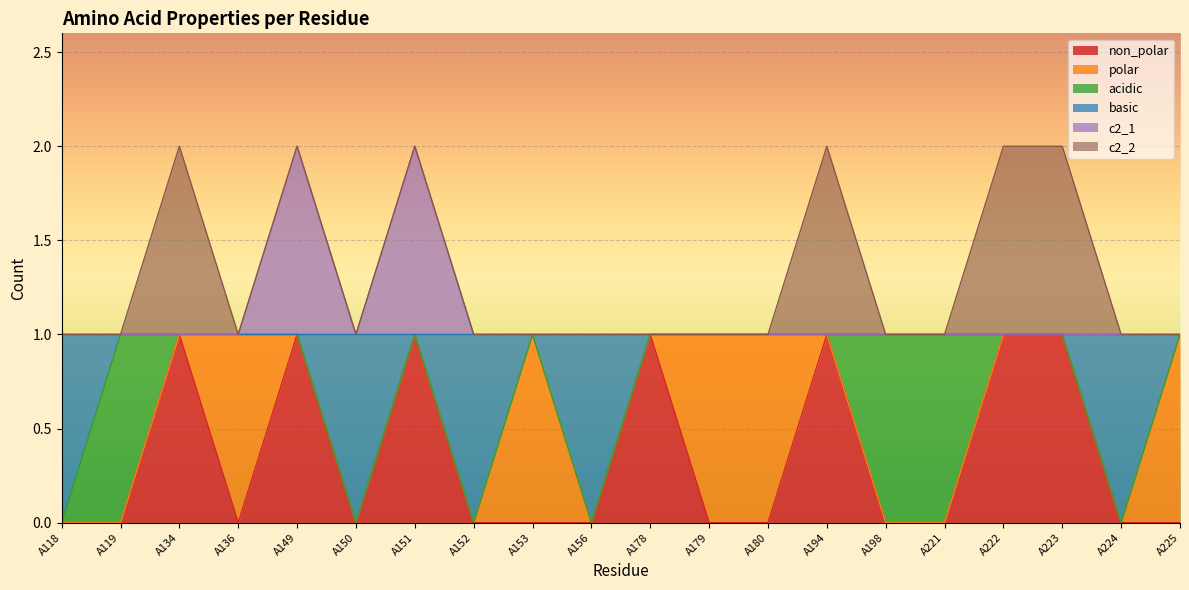

Between A136 and A194, which series saw the biggest shift?

non_polar